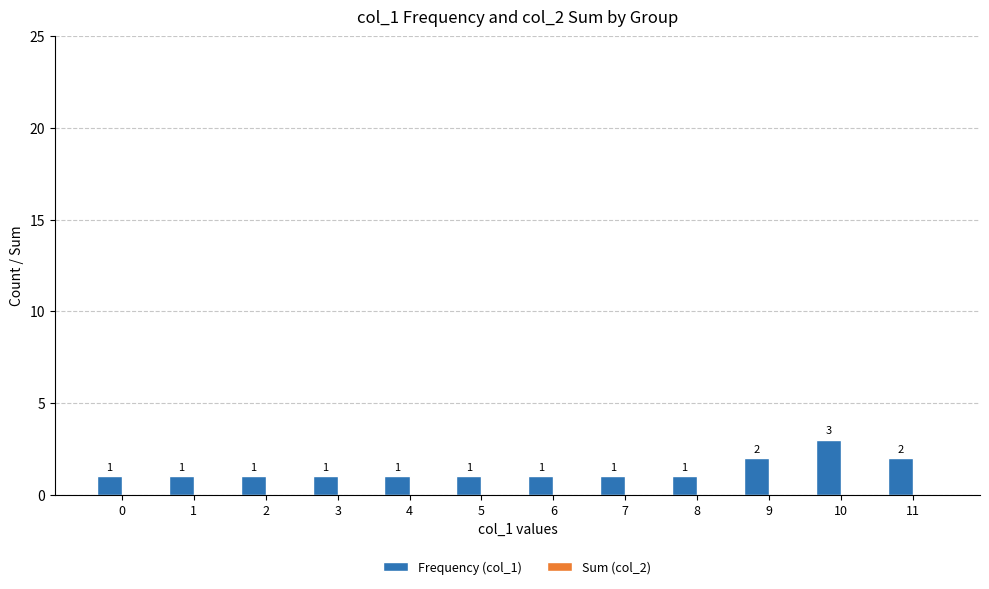

Approximately how many times larger is the value at 1 compared to 9?

0.5